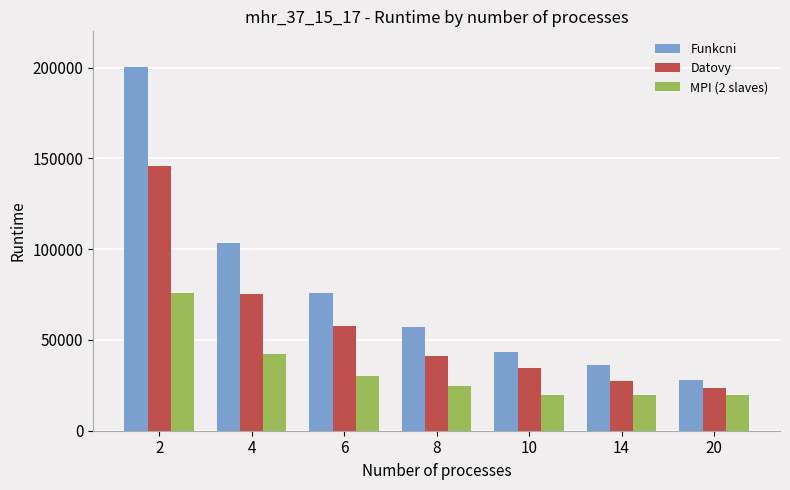

What is the value of the Datovy bar at the 7th from the left?

23292